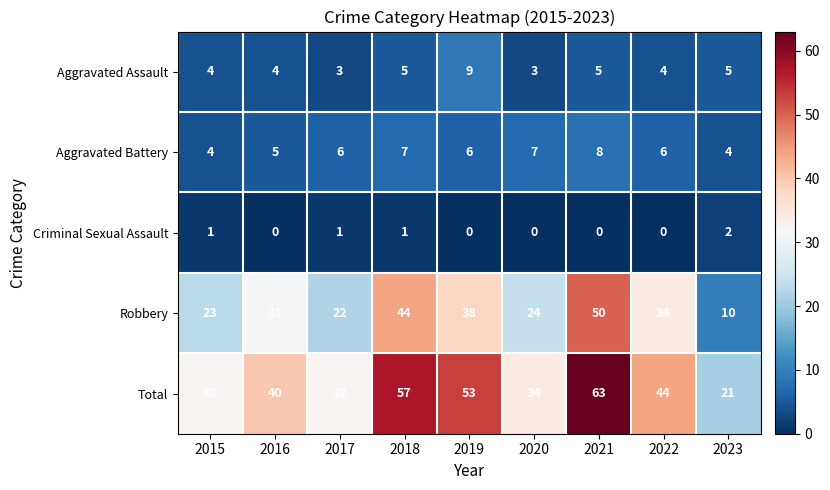

Which category has the highest value across all series?

2021